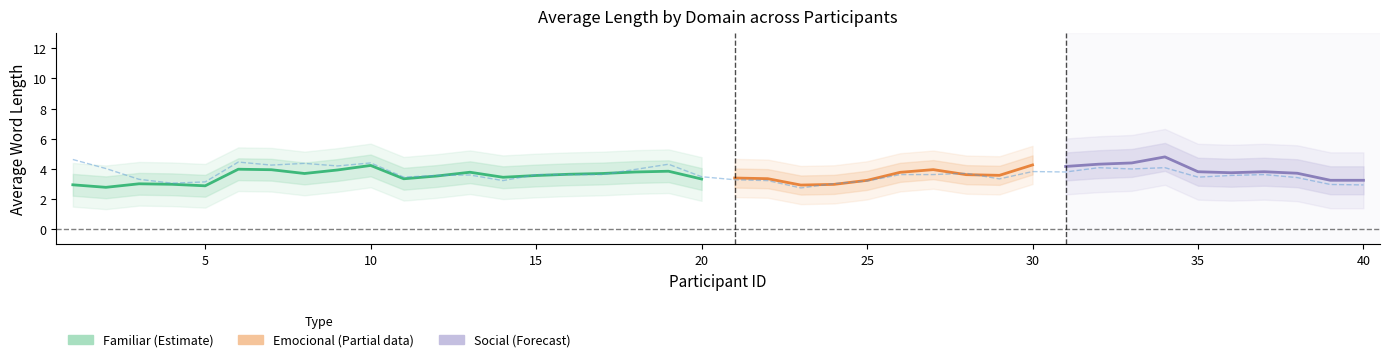

What is the spread (max minus min) of values at 6?

2.0